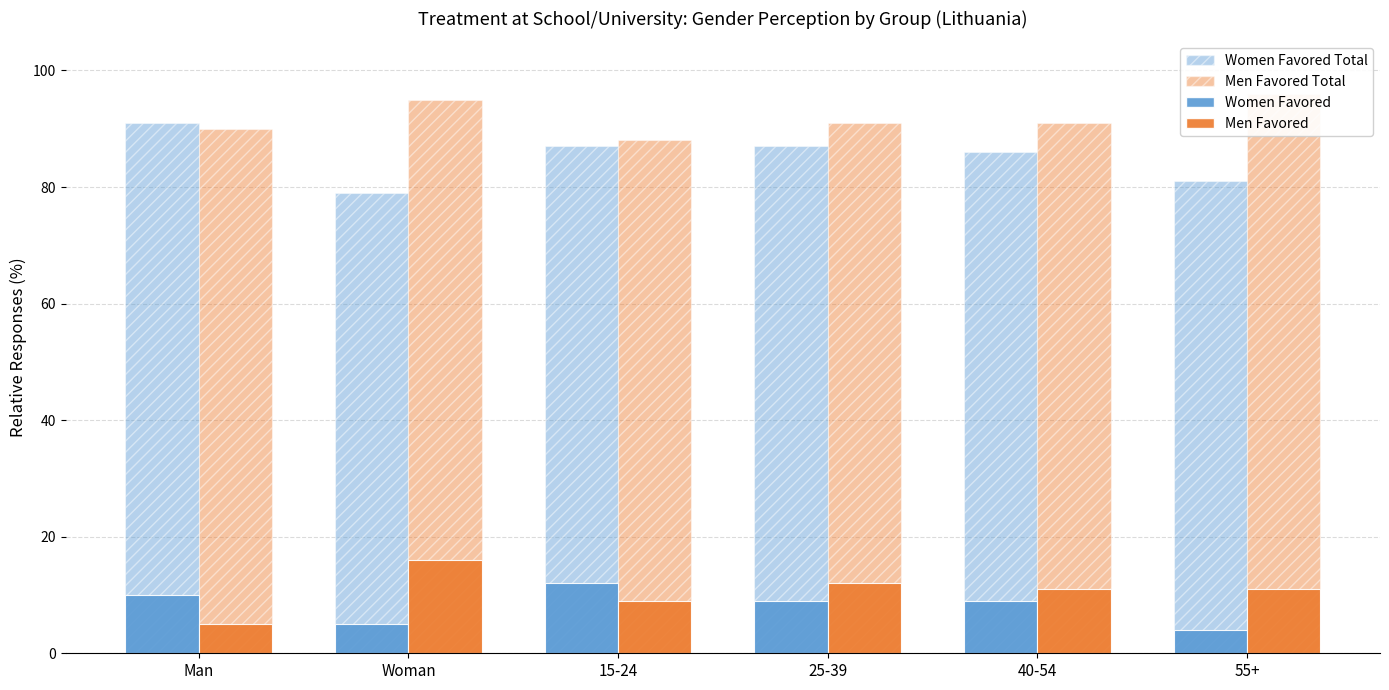

Count the number of categories in the chart.

6